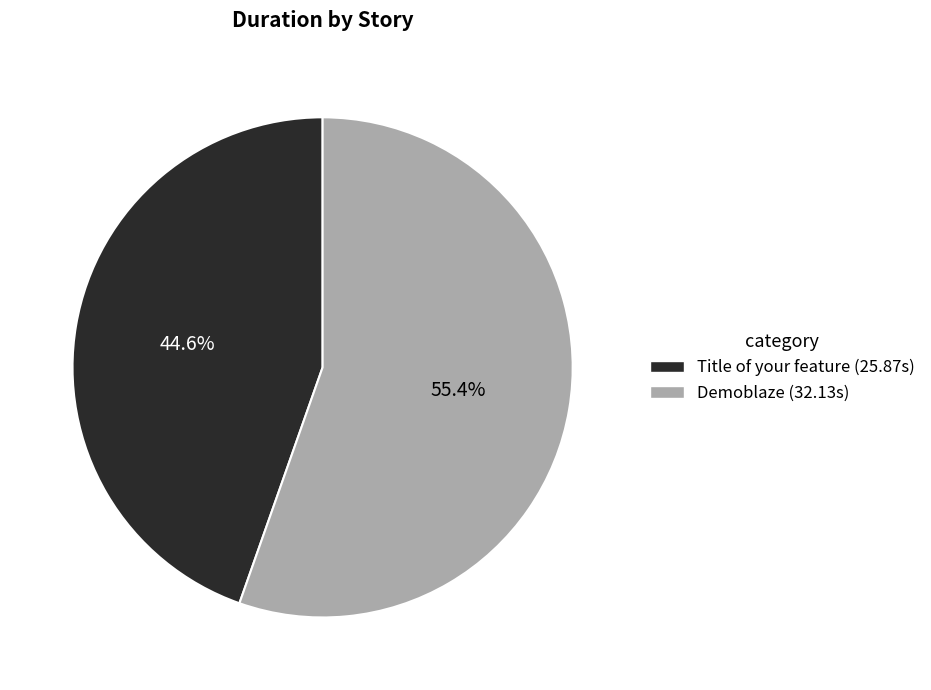

Rank the categories by value from lowest to highest.

Title of your feature, Demoblaze